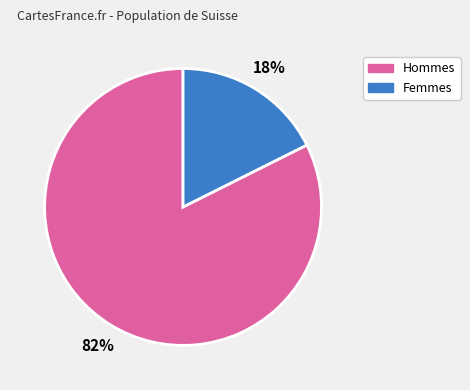

To the nearest percent, what is the average slice percentage?

50%